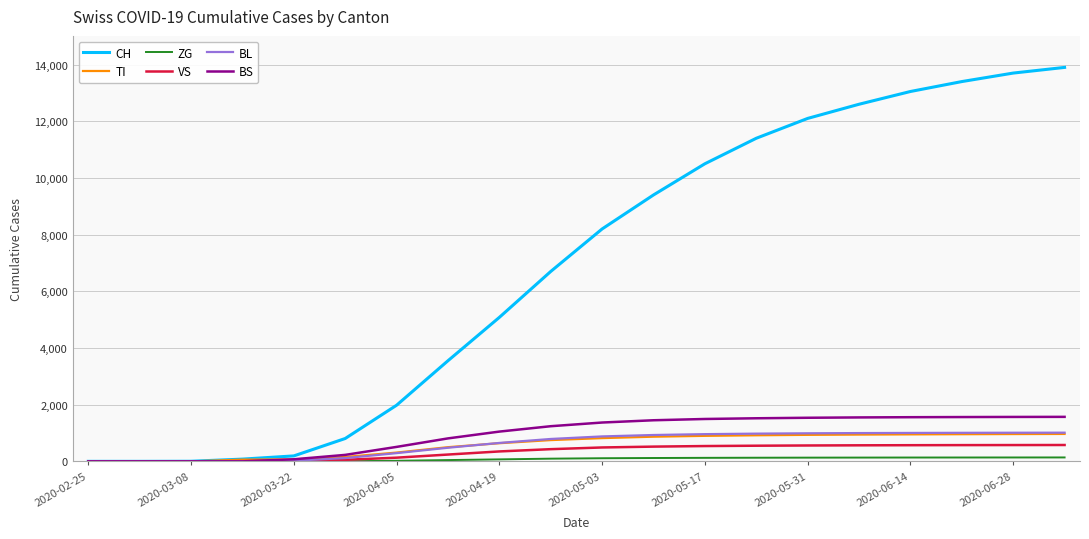

Count the number of data series in this chart.

6